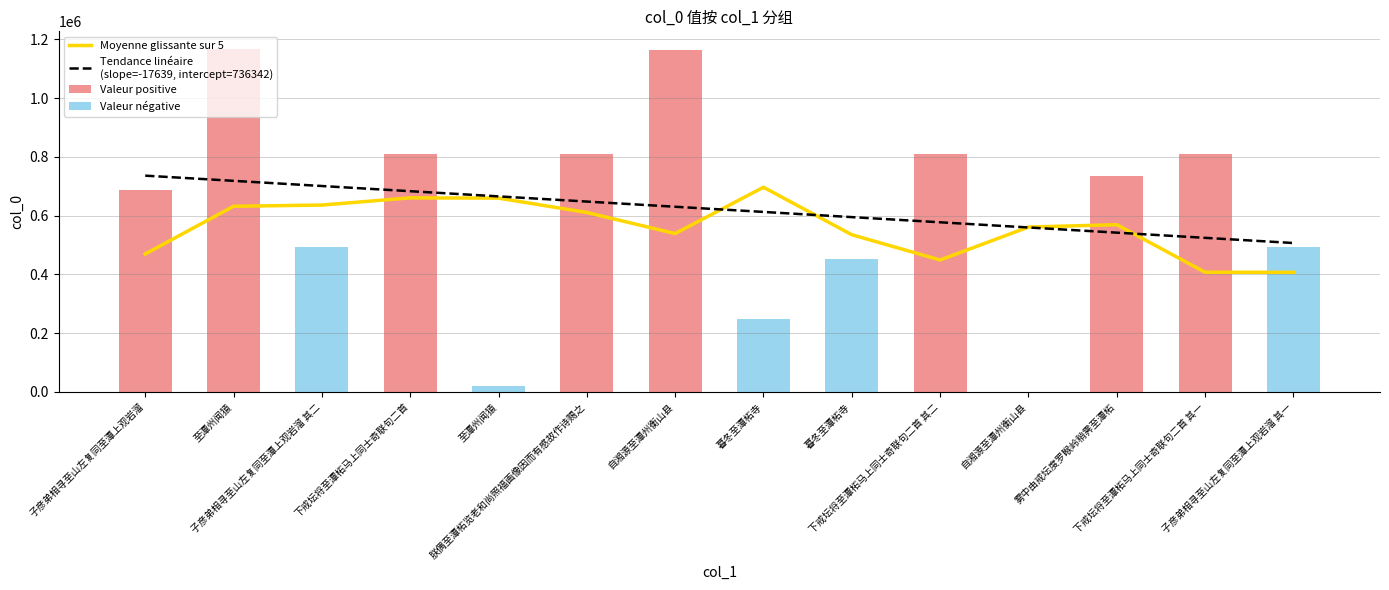

What is the sum of the Tendance linéaire
(slope=-17639, intercept=736342) values at 暮冬至潭柘寺 and 子彦弟相寻至山左复同至潭上观岩溜?

1349208.1